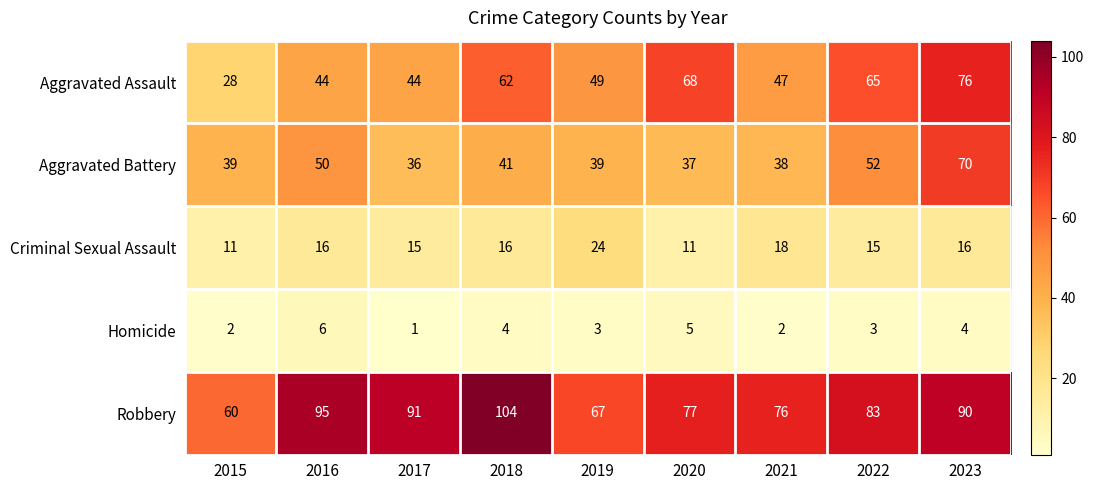

At which label does Homicide reach its peak?

2016